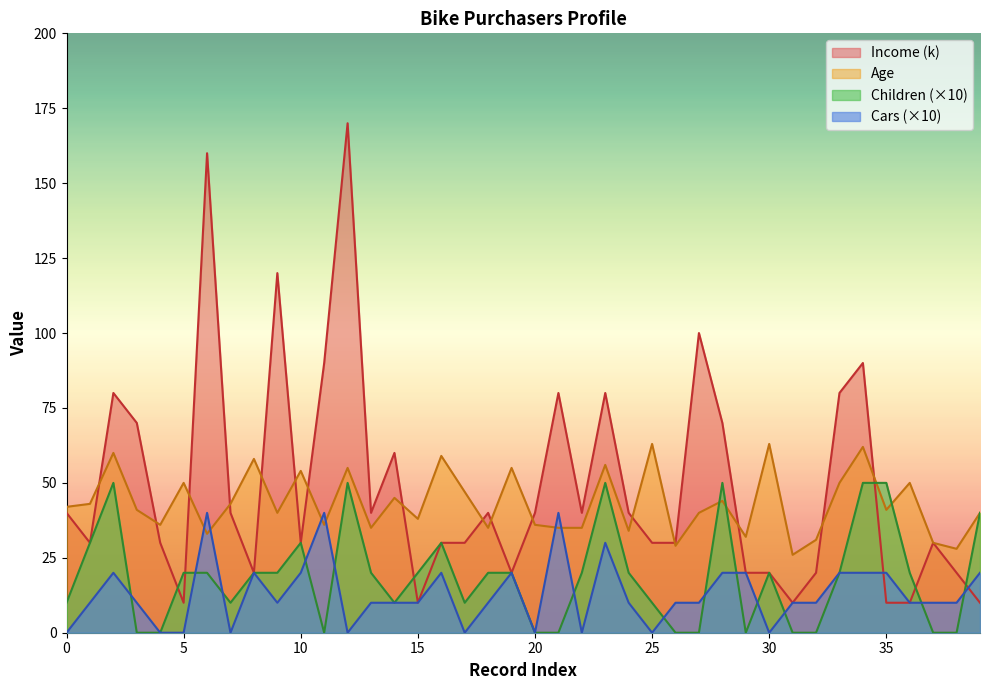

Reading left to right, extract all data points from this chart.

Age: 42	43	60	41	36	50	33	43	58	40	54	36	55	35	45	38	59	47	35	55	36	35	35	56	34	63	29	40	44	32	63	26	31	50	62	41	50	30	28	40
Income (k): 40	30	80	70	30	10	160	40	20	120	30	90	170	40	60	10	30	30	40	20	40	80	40	80	40	30	30	100	70	20	20	10	20	80	90	10	10	30	20	10
Children: 10	30	50	0	0	20	20	10	20	20	30	0	50	20	10	20	30	10	20	20	0	0	20	50	20	10	0	0	50	0	20	0	0	20	50	50	20	0	0	40
Cars: 0	10	20	10	0	0	40	0	20	10	20	40	0	10	10	10	20	0	10	20	0	40	0	30	10	0	10	10	20	20	0	10	10	20	20	20	10	10	10	20